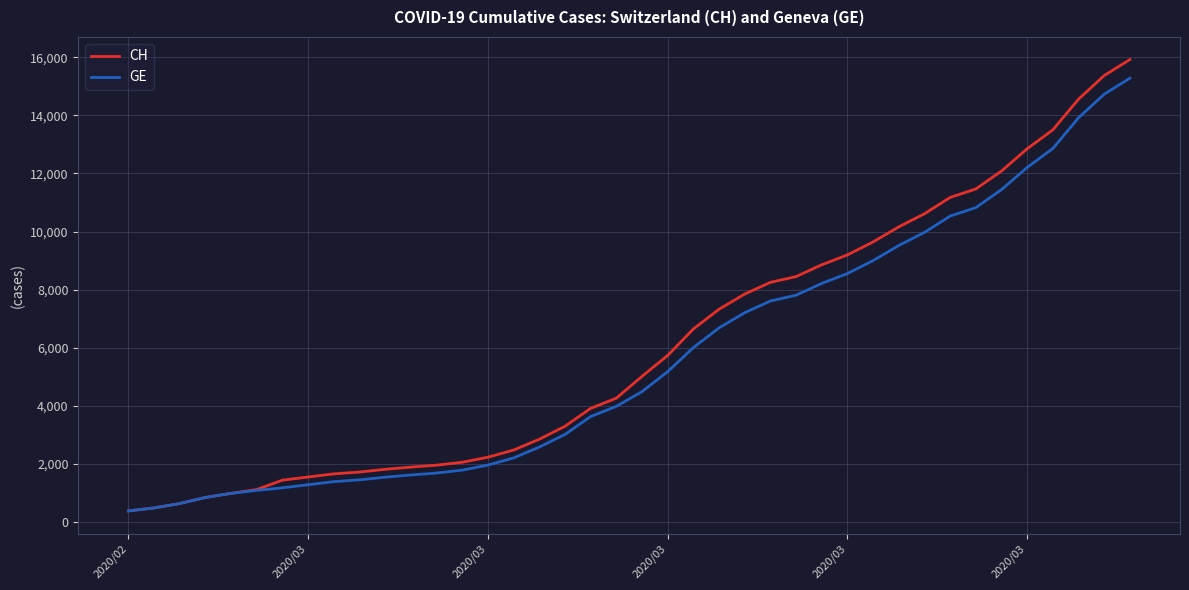

Which series has the largest range (max minus min)?

CH